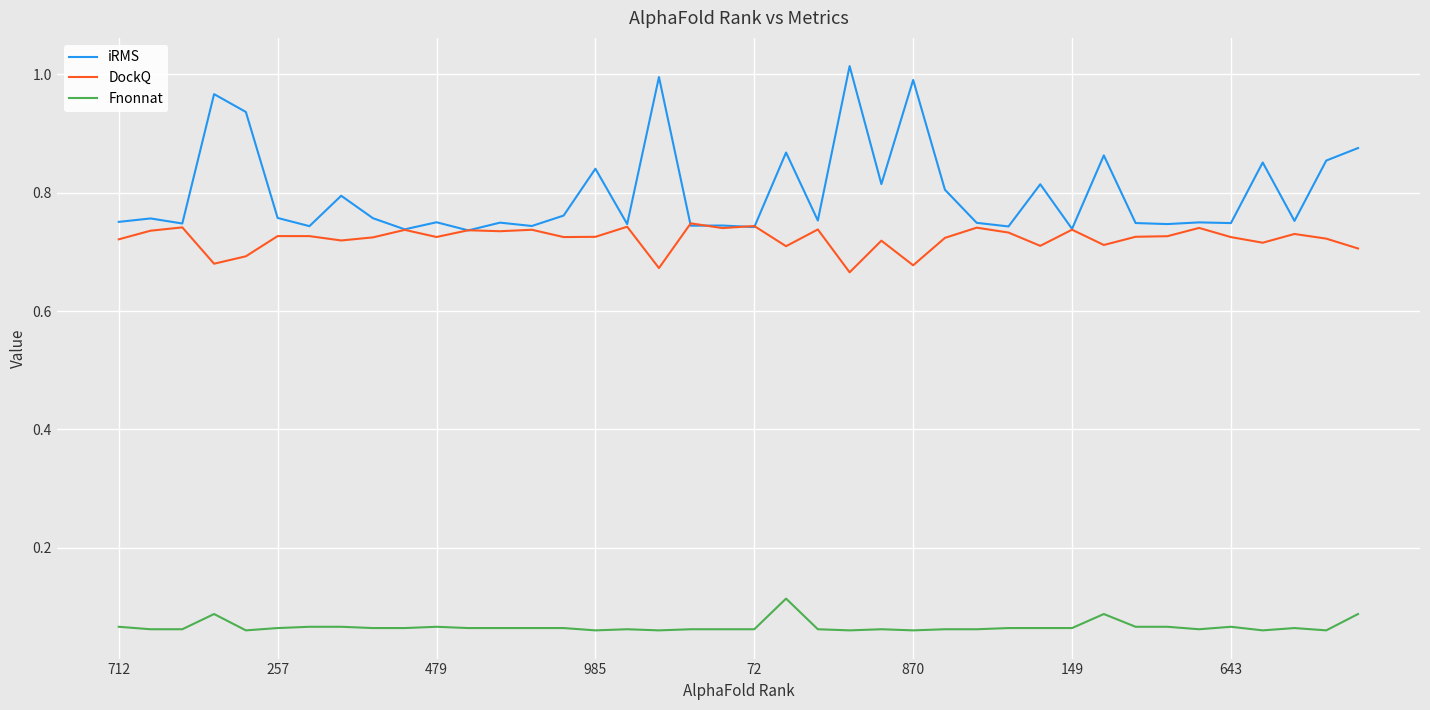

Which series has the largest range (max minus min)?

iRMS